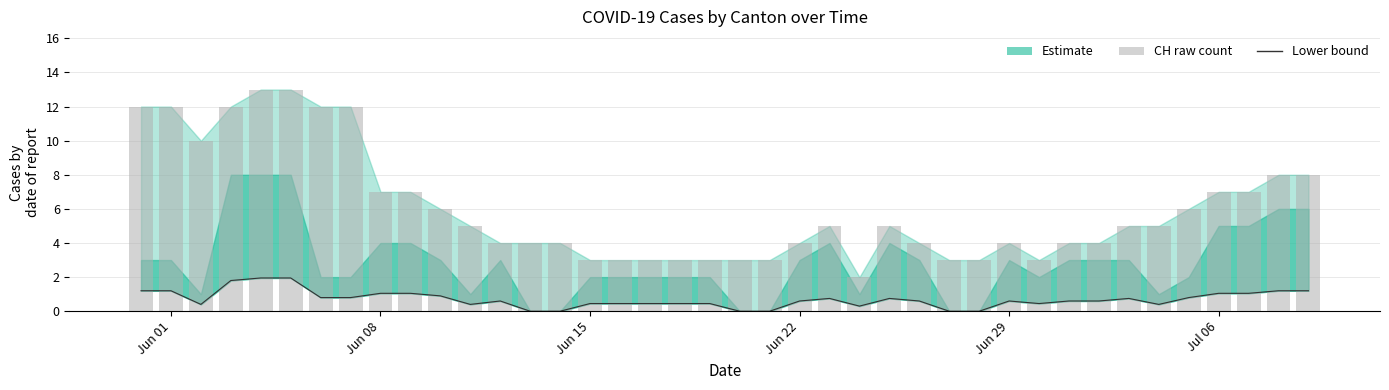

How many data points in CH are above 5?

16